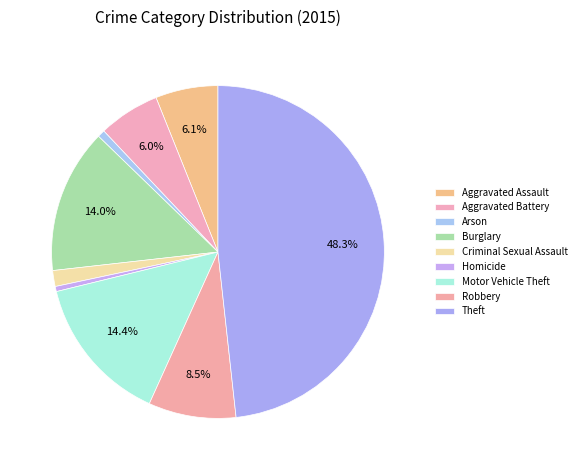

What percentage is the Arson slice, to the nearest percent?

1%